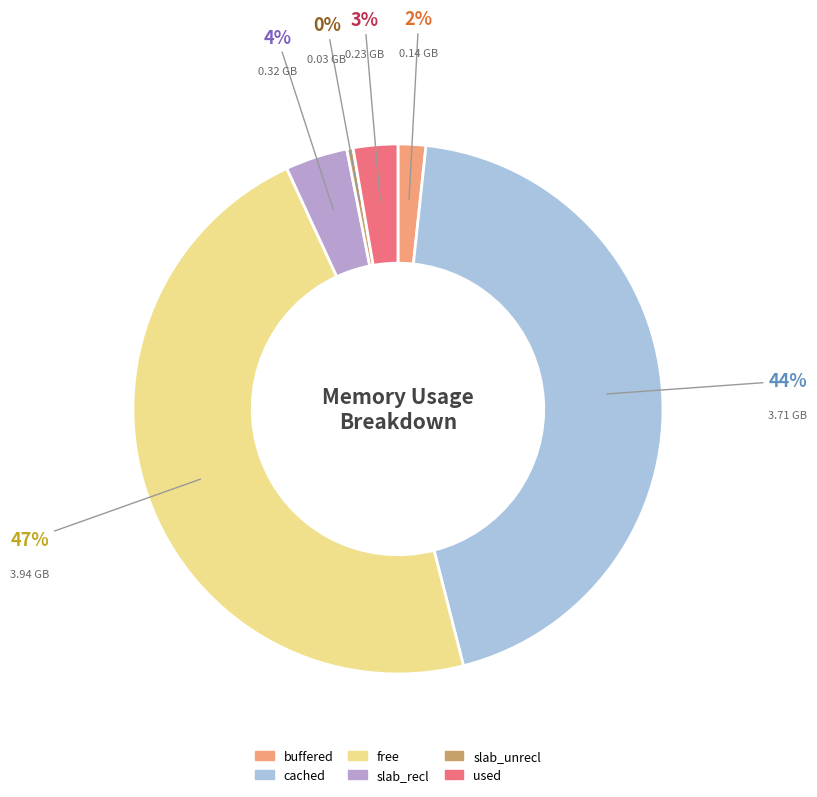

What is the largest slice in the pie chart?

free